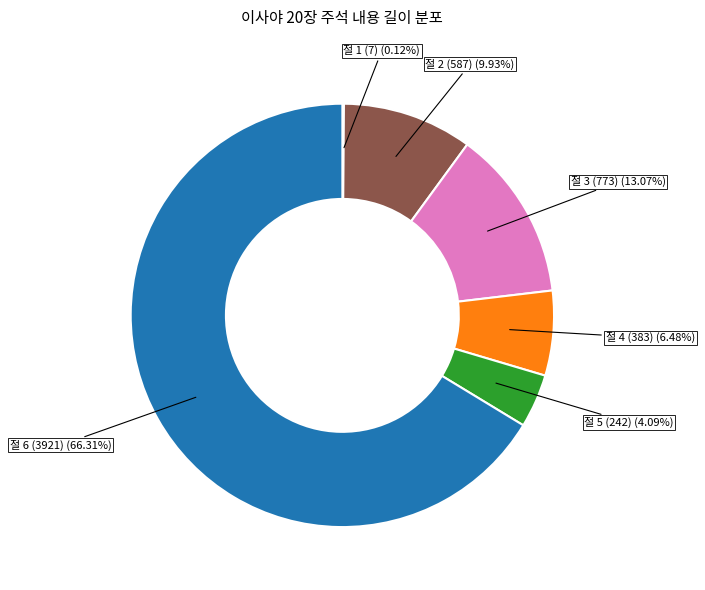

Does any single category account for the majority?

Yes